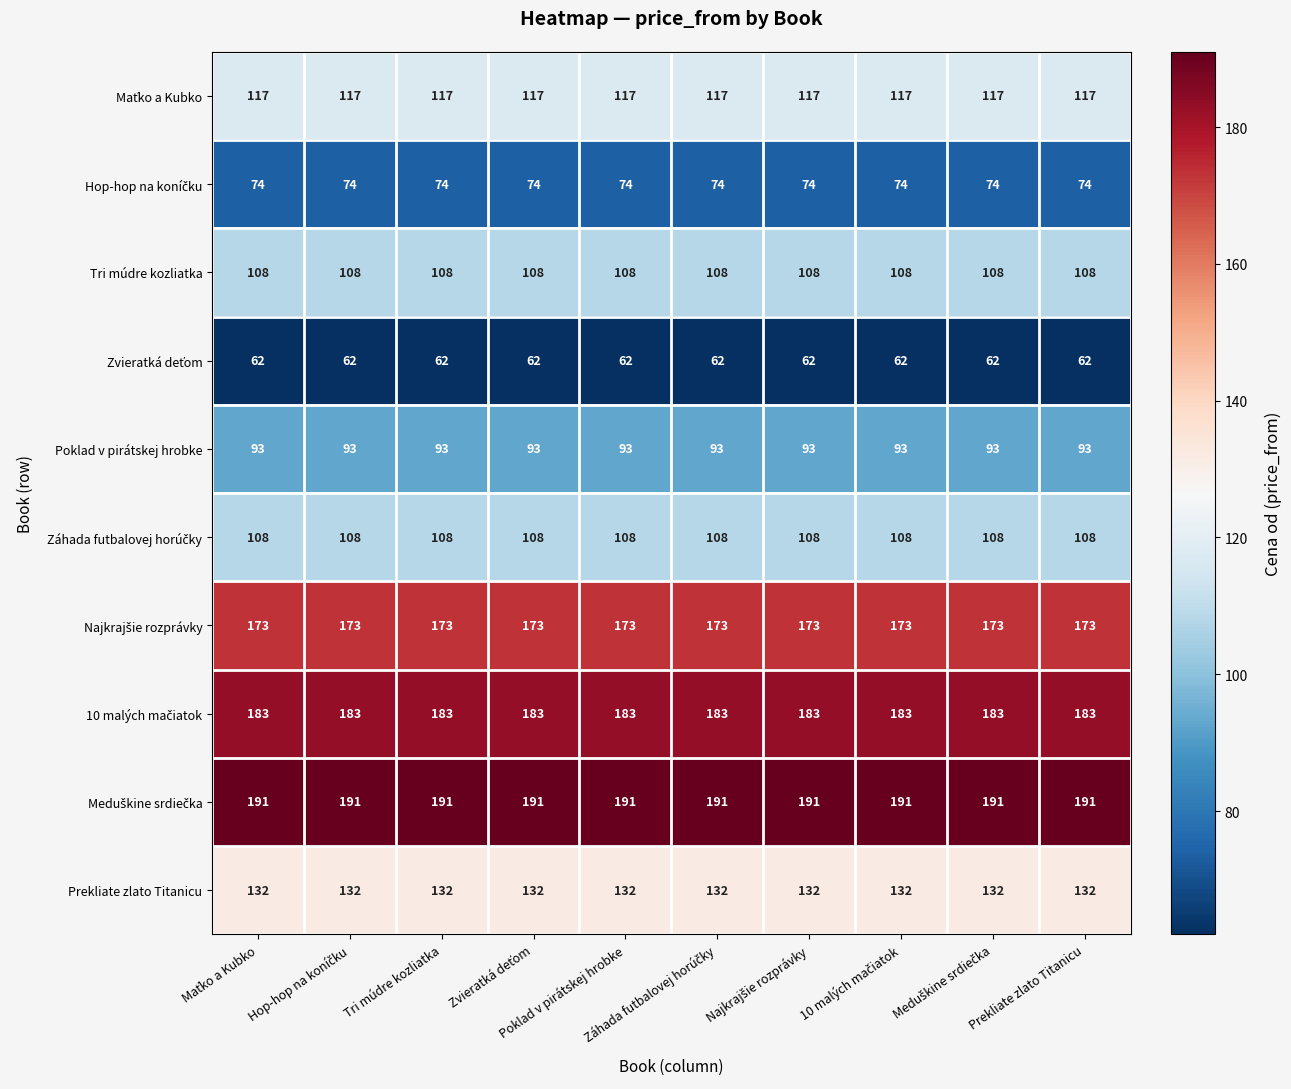

What is the greatest value displayed?

191